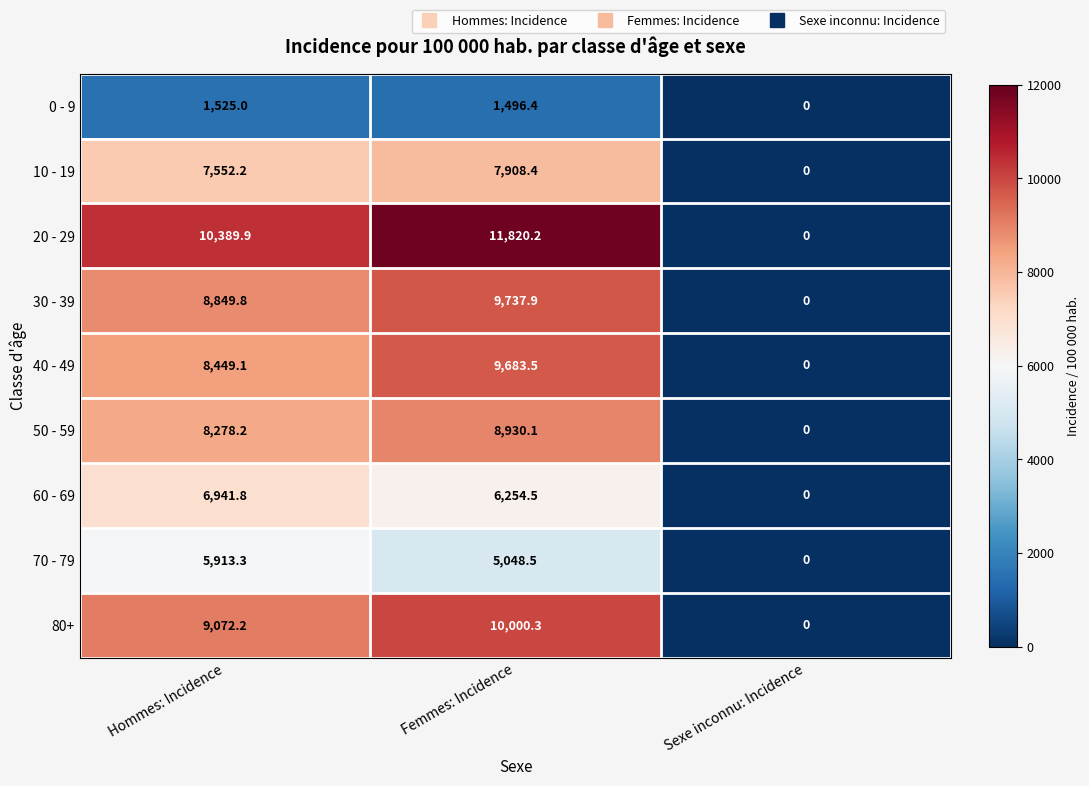

Which series has the largest total across all categories?

20 - 29